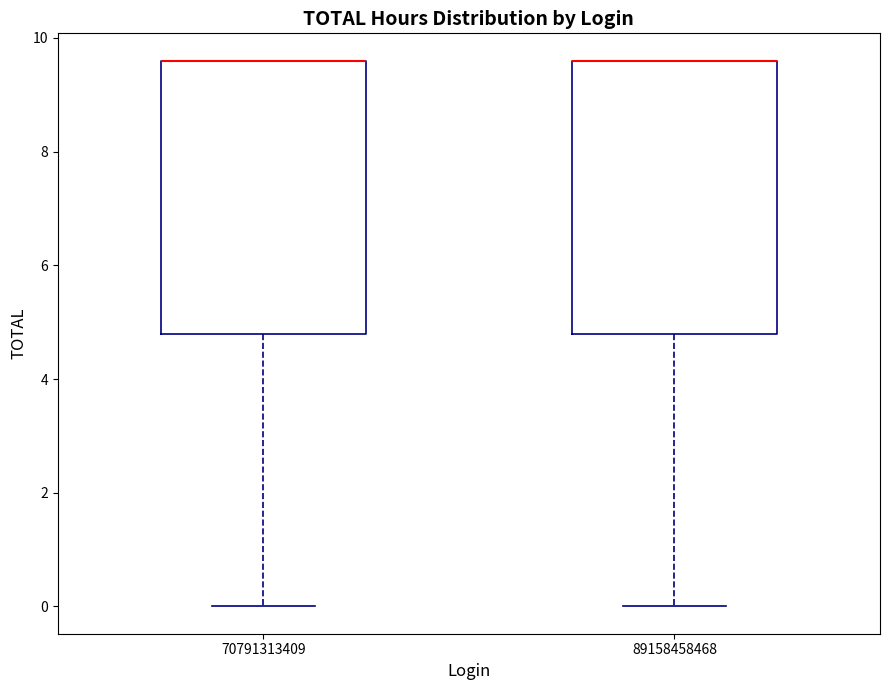

Where is the lower edge of the box at x = 70791313409 on the y-axis? The values are not printed on the chart, so give them approximately, as read against the axis.

4.8